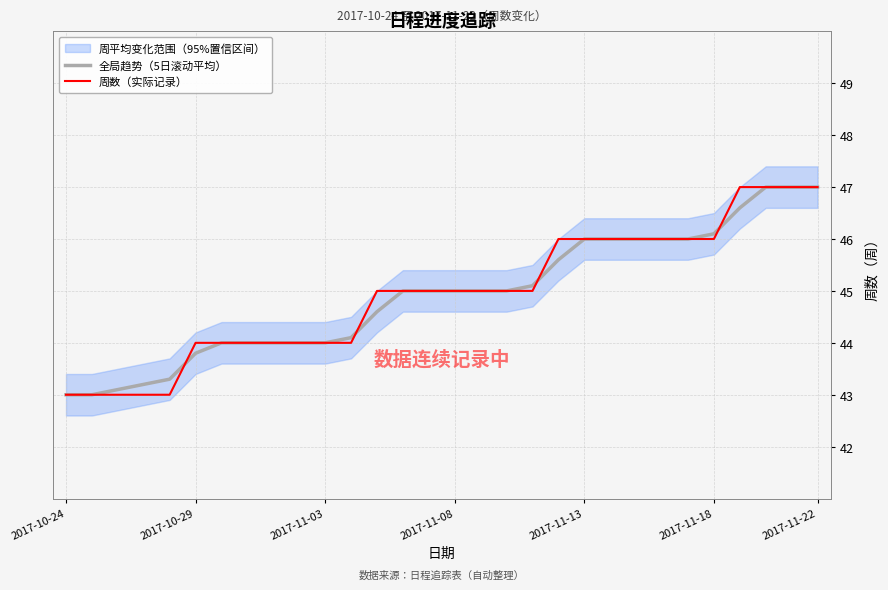

True or false: 周数（实际记录） has a value of 71.2 at 2017-11-22.

False